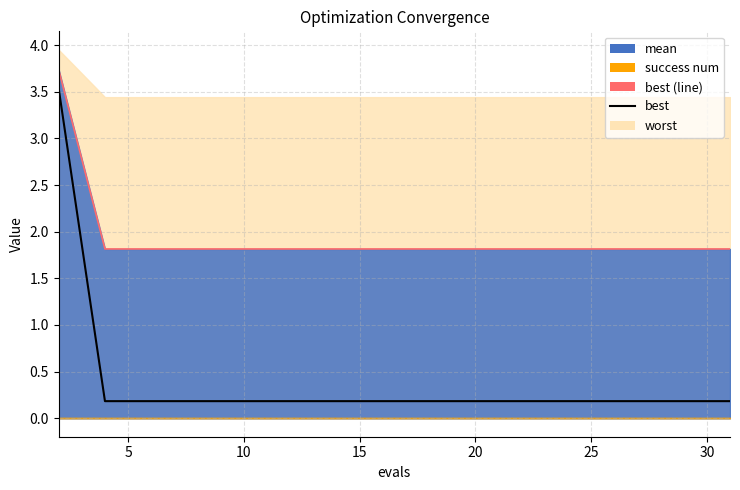

Does the chart have visible grid lines?

Yes